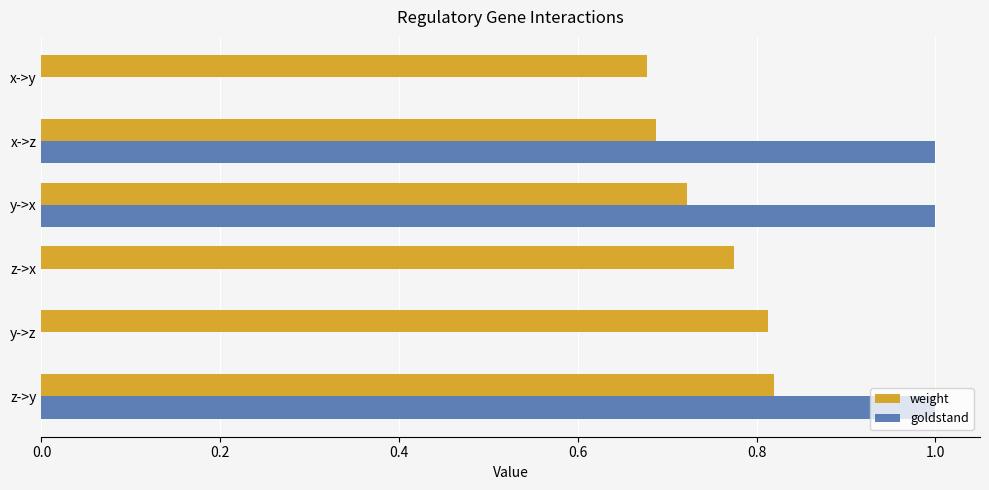

At which category is the sum across all series the highest?

z->y